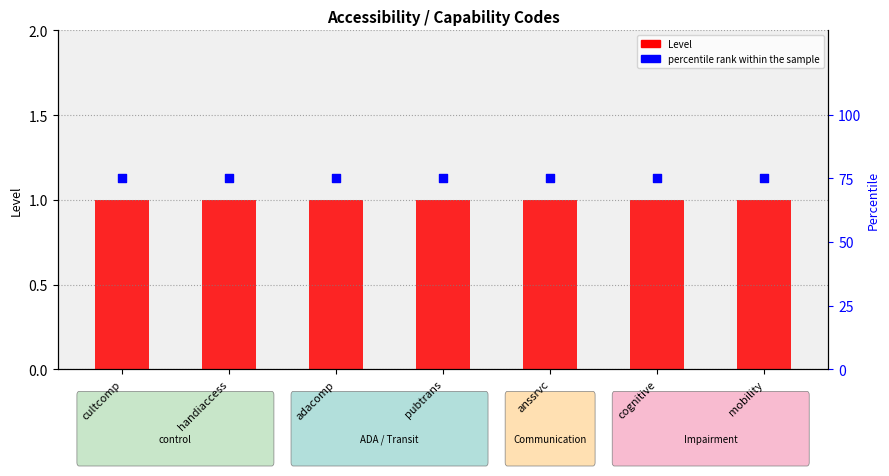

At how many categories does at least one series exceed 13?

7